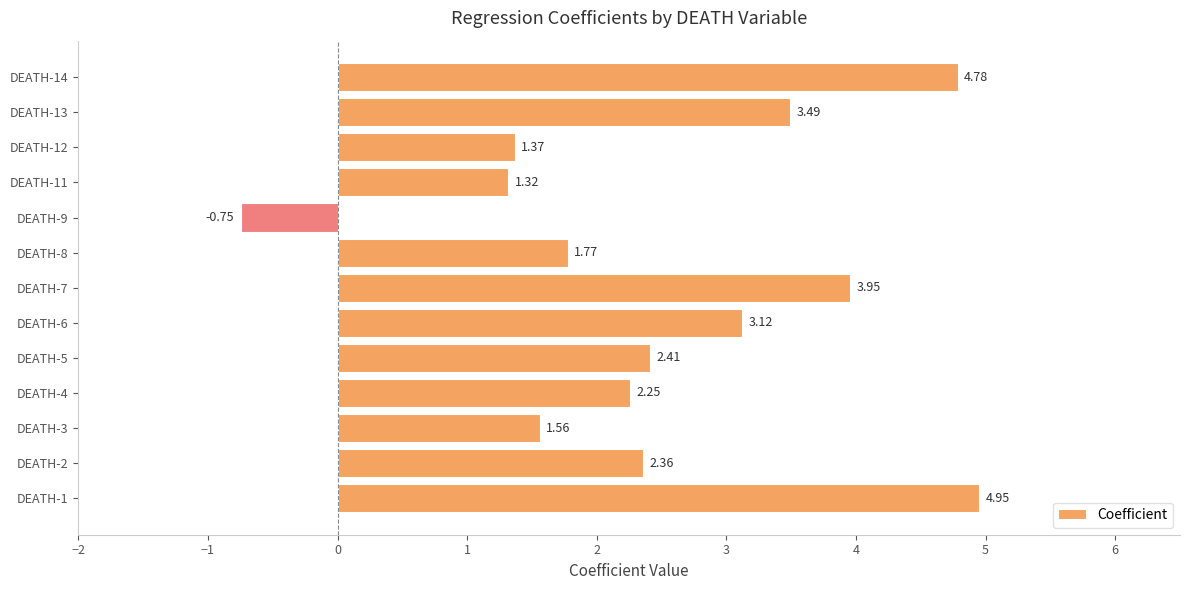

Rank the categories by value from lowest to highest.

DEATH-9, DEATH-11, DEATH-12, DEATH-3, DEATH-8, DEATH-4, DEATH-2, DEATH-5, DEATH-6, DEATH-13, DEATH-7, DEATH-14, DEATH-1